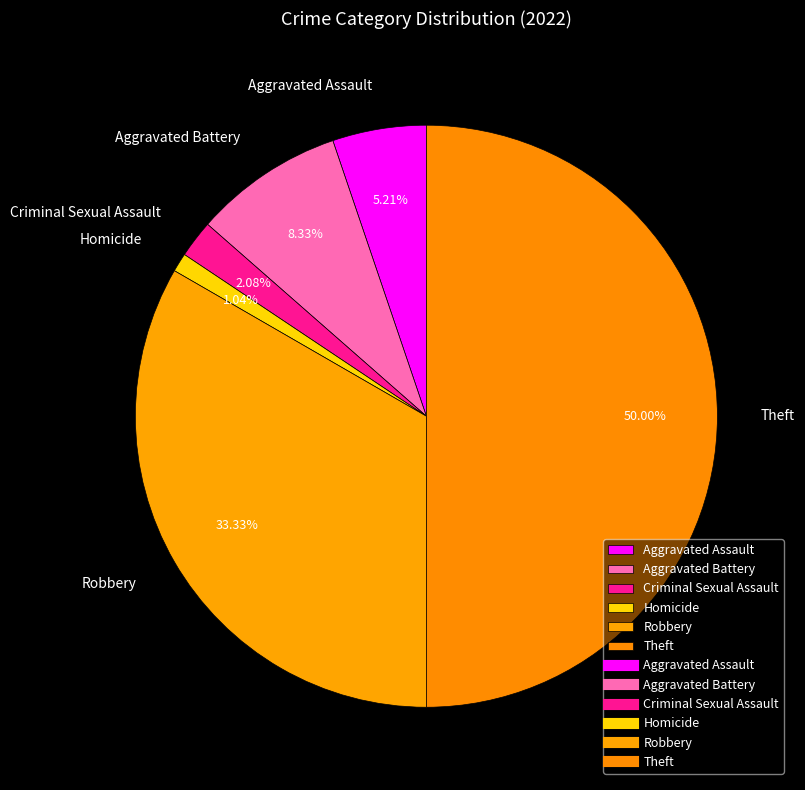

Rank the categories by value from highest to lowest.

Theft, Robbery, Aggravated Battery, Aggravated Assault, Criminal Sexual Assault, Homicide